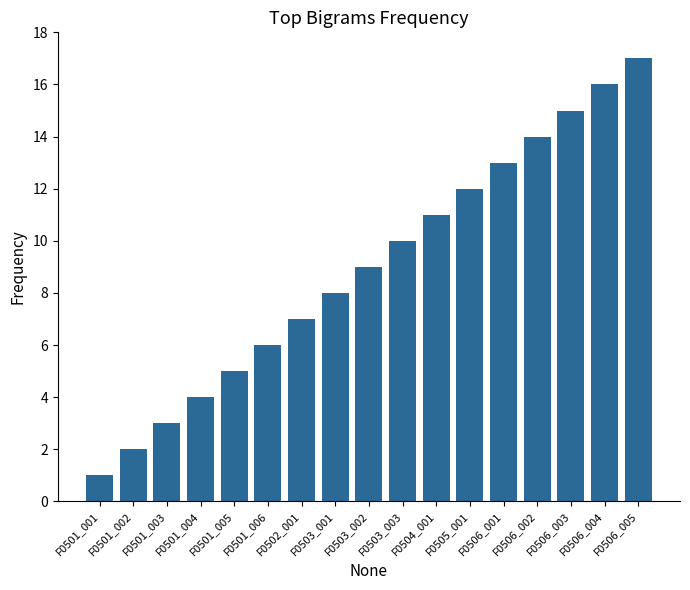

What is the difference between the values at F0501_005 and F0501_001?

4